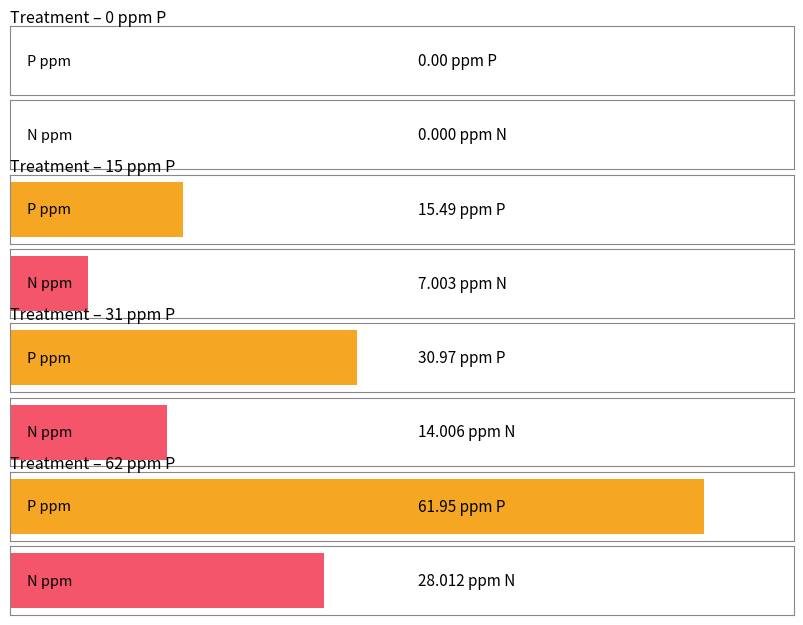

The value of Average utilization at 15 ppm P is 26.9. True or false?

False